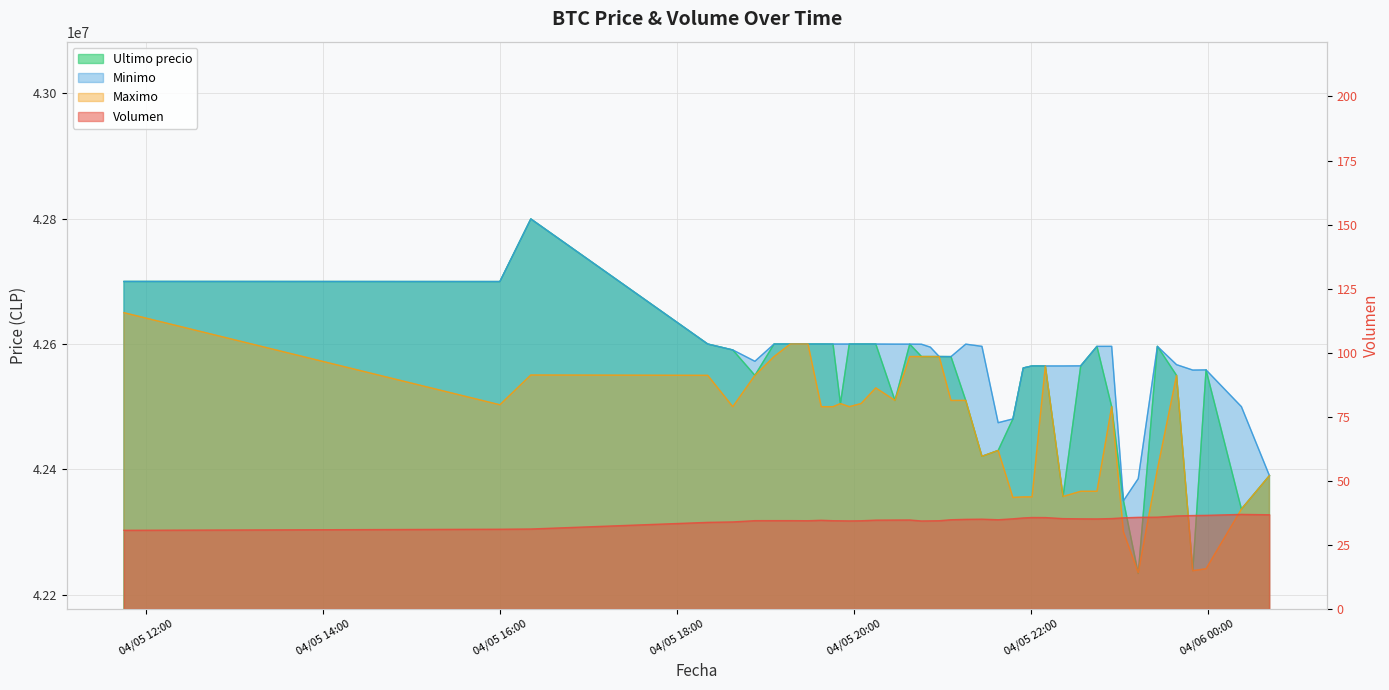

List the series in order of their peak value, highest first.

Minimo, Ultimo precio, Maximo, Volumen